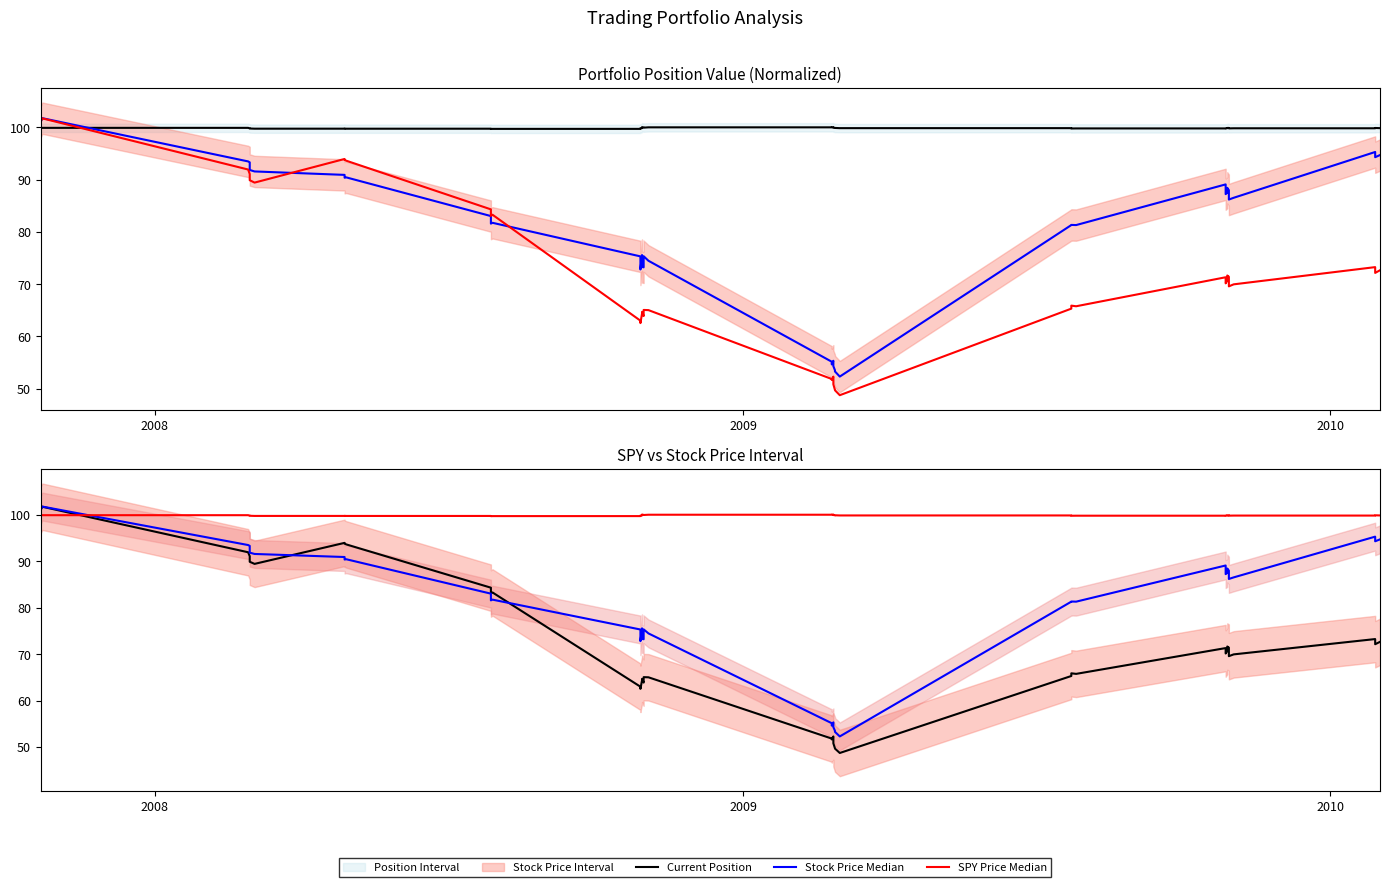

How many distinct data groups are displayed?

5